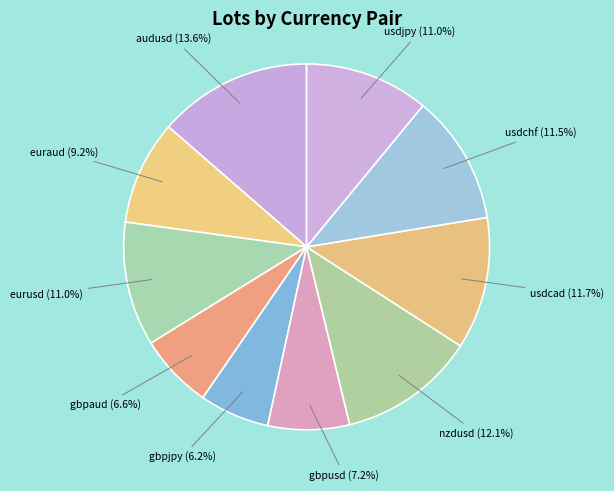

To the nearest percent, what percentage of the pie is nzdusd?

12%